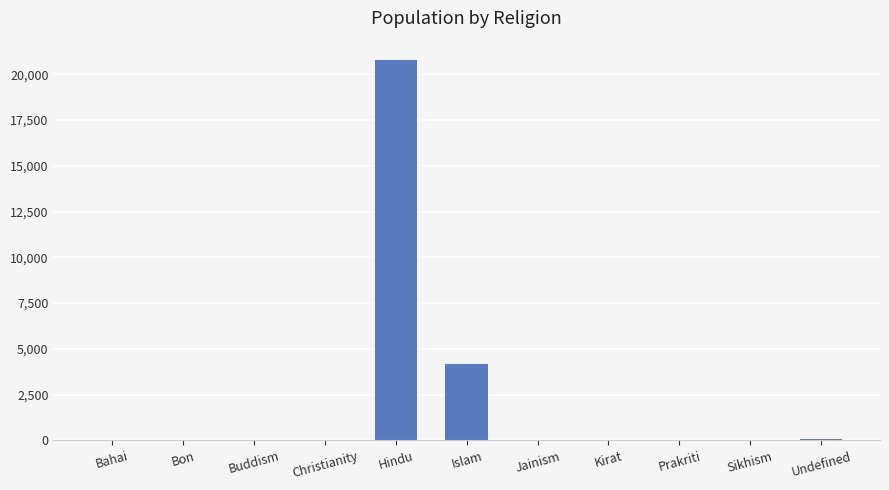

True or false: the data shows 0 at Sikhism.

True